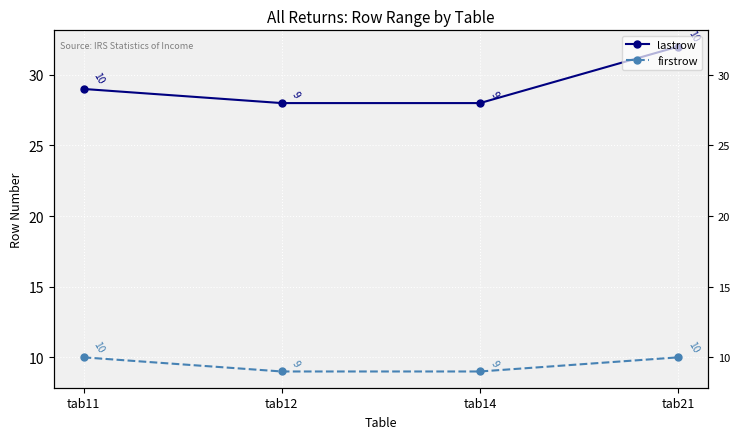

How many lines are shown in the chart?

2